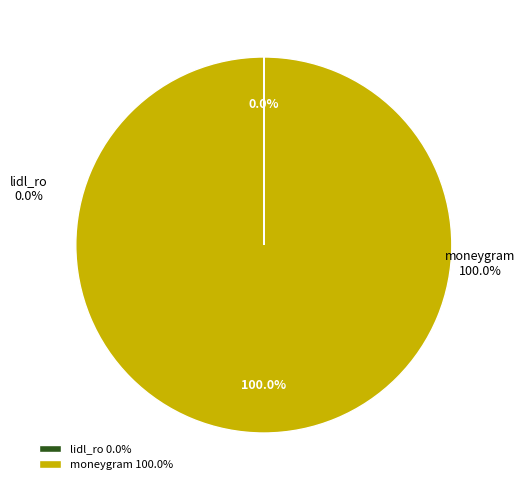

Count the number of slices in the pie.

2